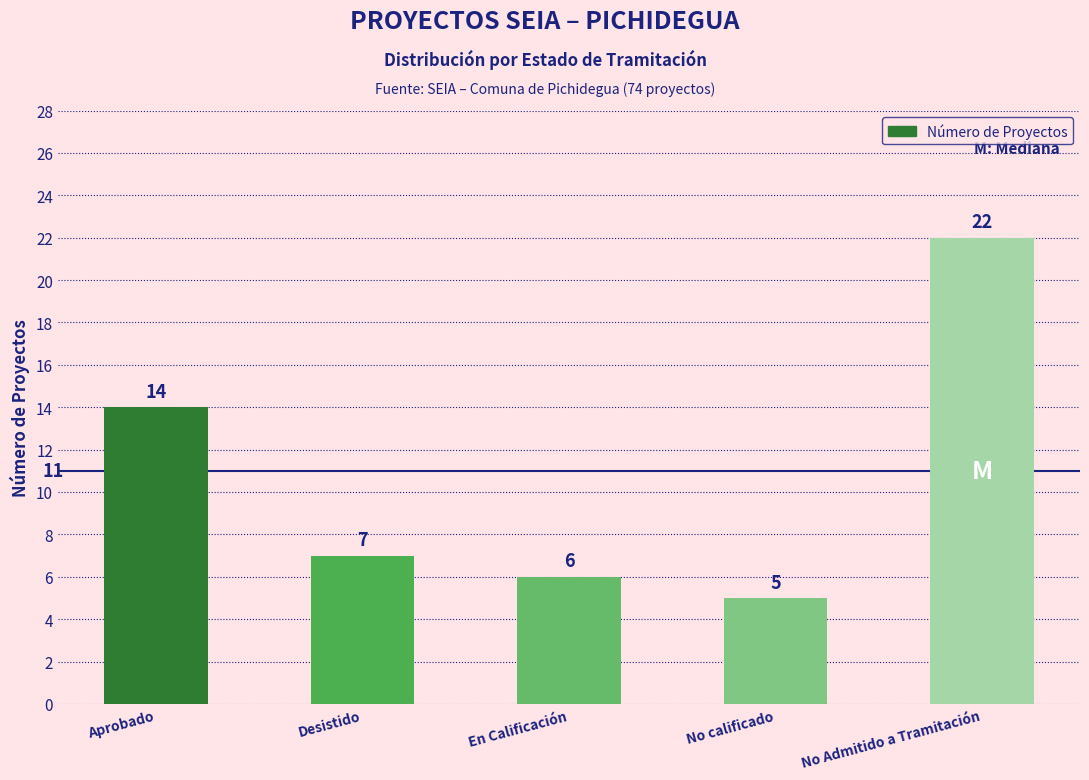

Reading left to right, what are all the values shown in this chart?

14	7	6	5	22